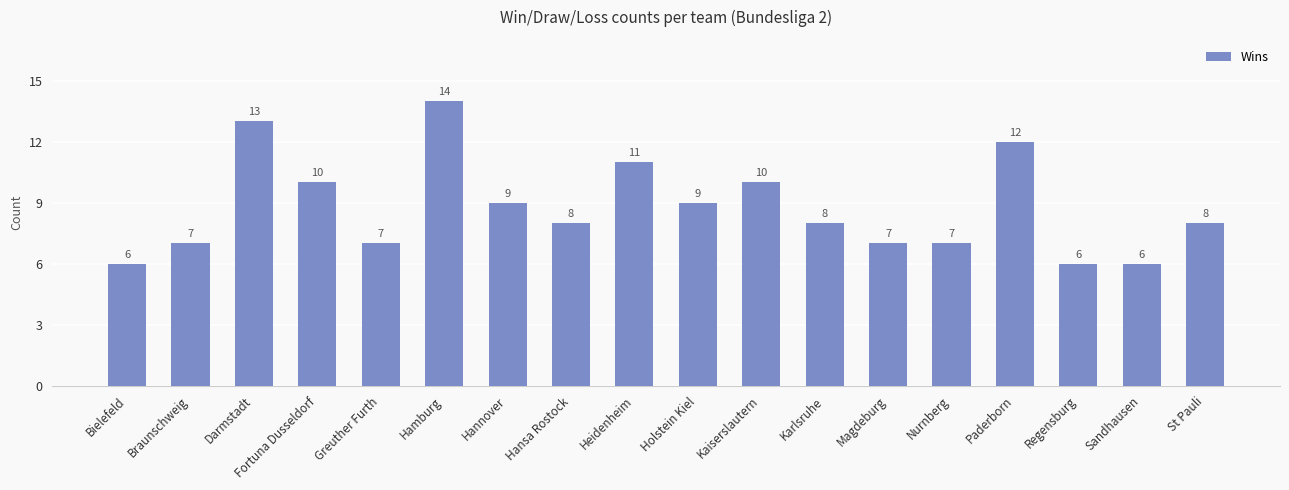

What is the maximum value shown in the chart?

14